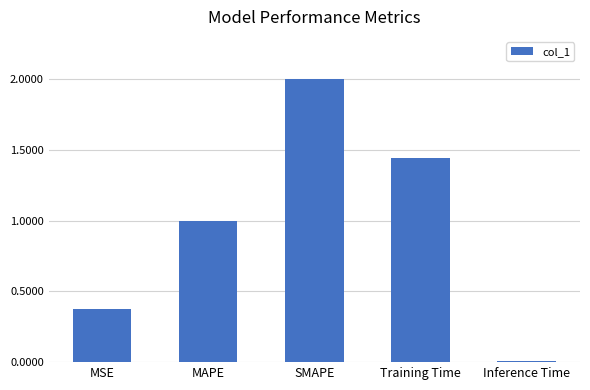

Which has a higher value, Training Time or MAPE?

Training Time